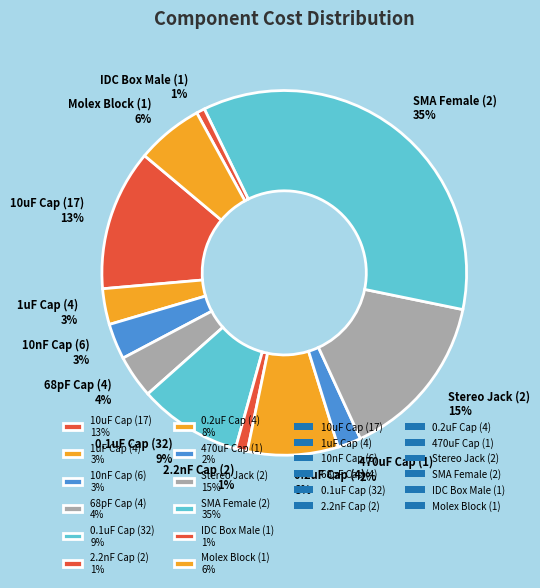

True or false: 0.2uF Cap (4) 8% accounts for 1% of the total.

False